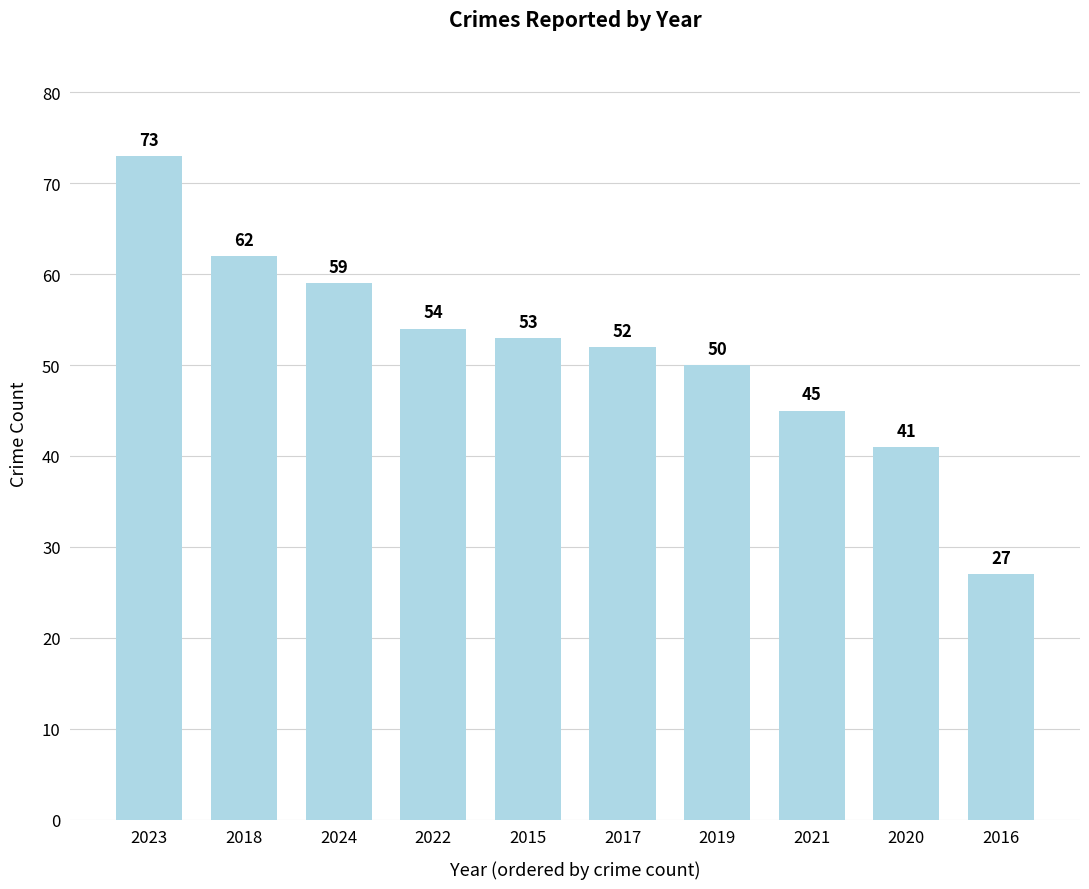

Where is the data nearest to the value 50?

2019